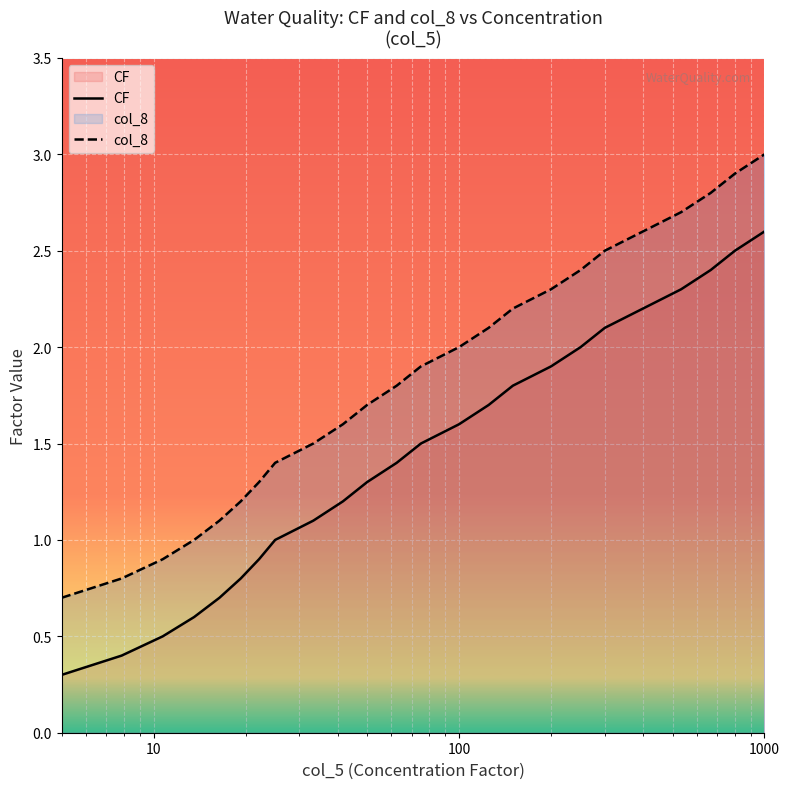

What is the maximum value shown in the chart?

3.0